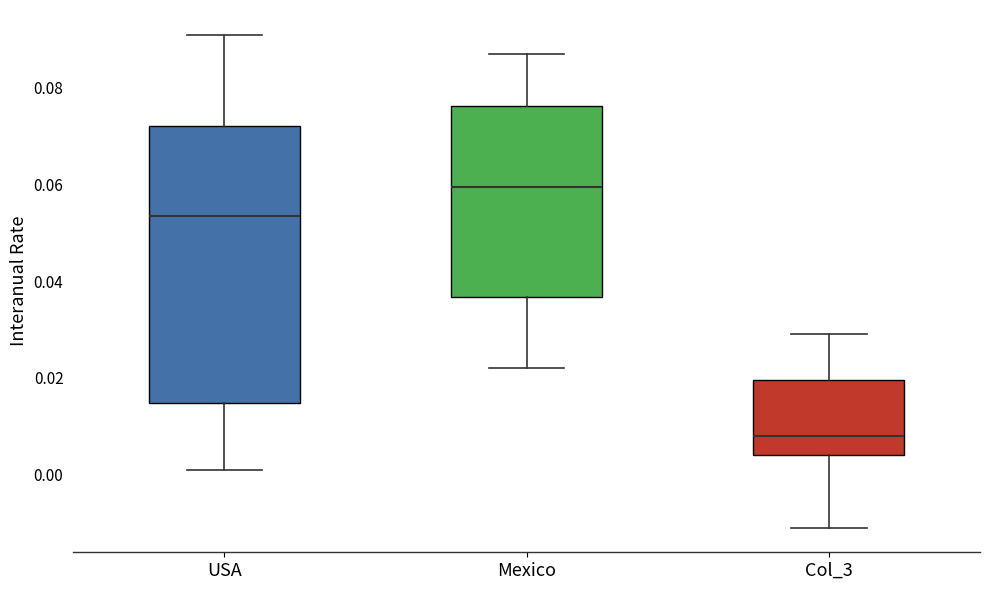

Which box is the tallest, from its lower edge to its upper edge?

USA